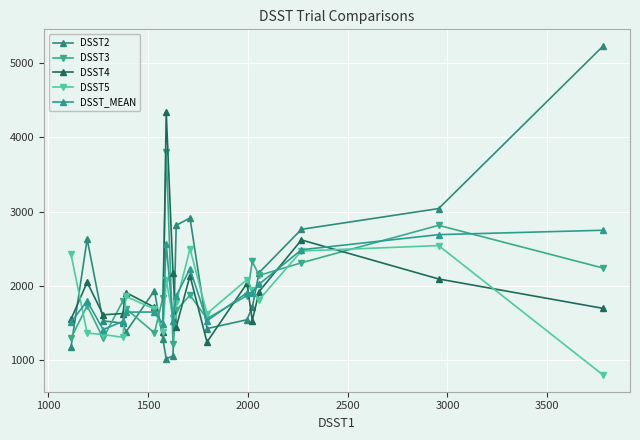

Does the chart have visible grid lines?

Yes